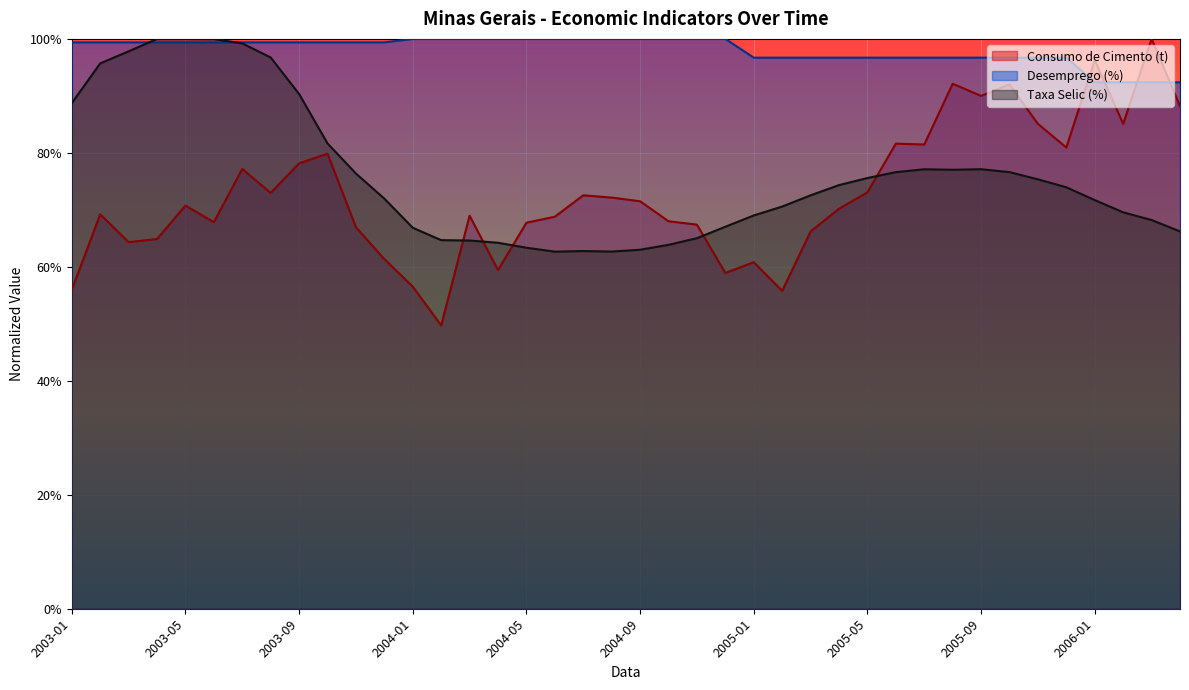

Where do Consumo de Cimento (t) and Taxa Selic (%) first cross each other?

2004-02 and 2004-03